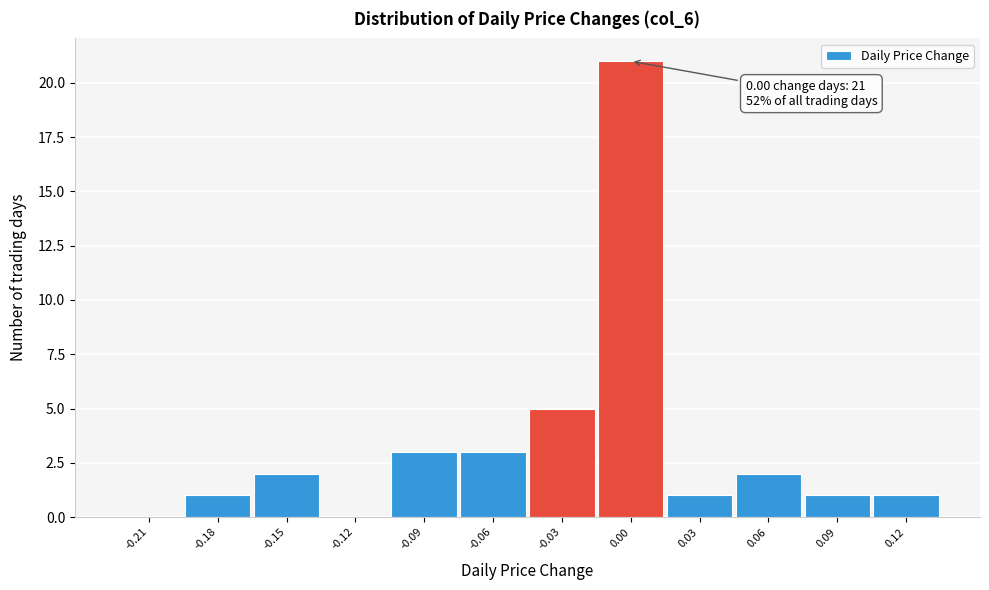

Reading left to right, what are all the values shown in this chart?

-0.21=0	-0.18=1	-0.15=2	-0.12=0	-0.09=3	-0.06=3	-0.03=5	0.00=21	0.03=1	0.06=2	0.09=1	0.12=1